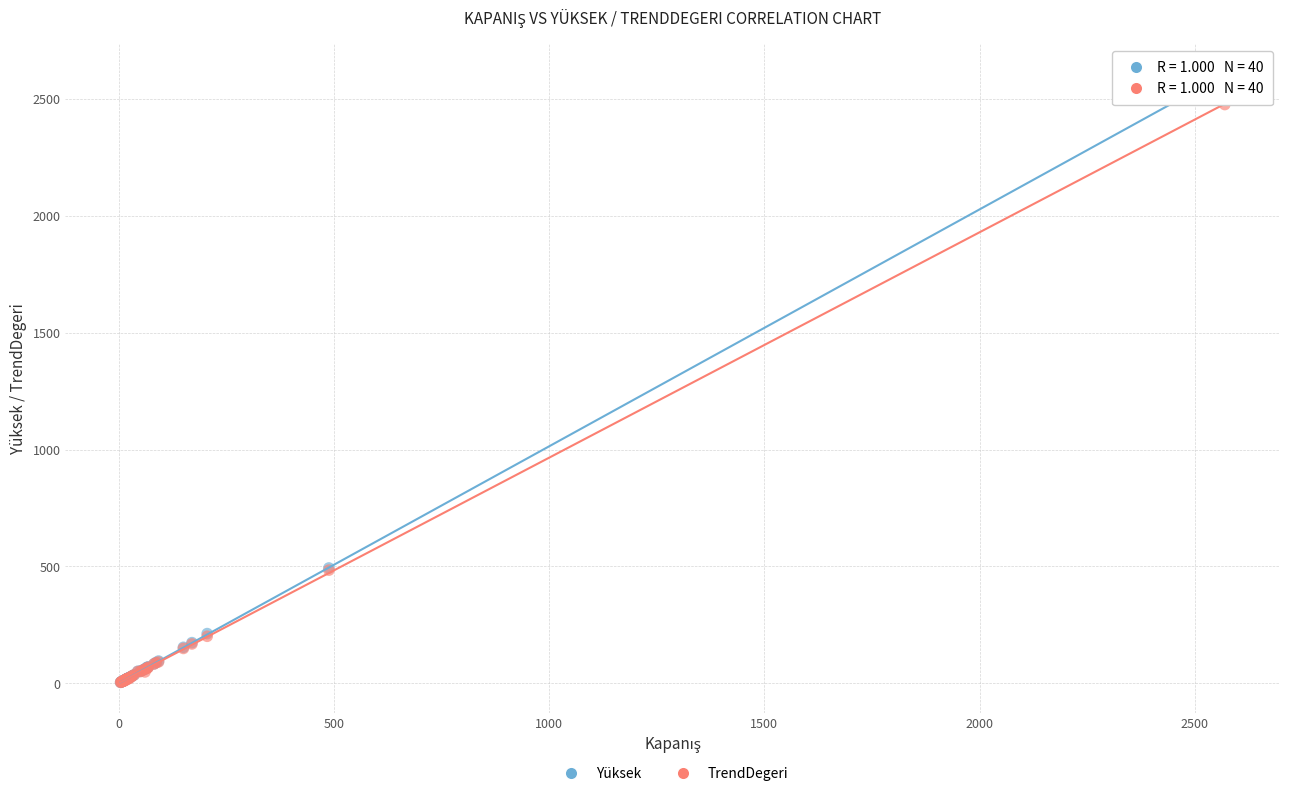

What are all the series names shown in the legend?

Yüksek, TrendDegeri